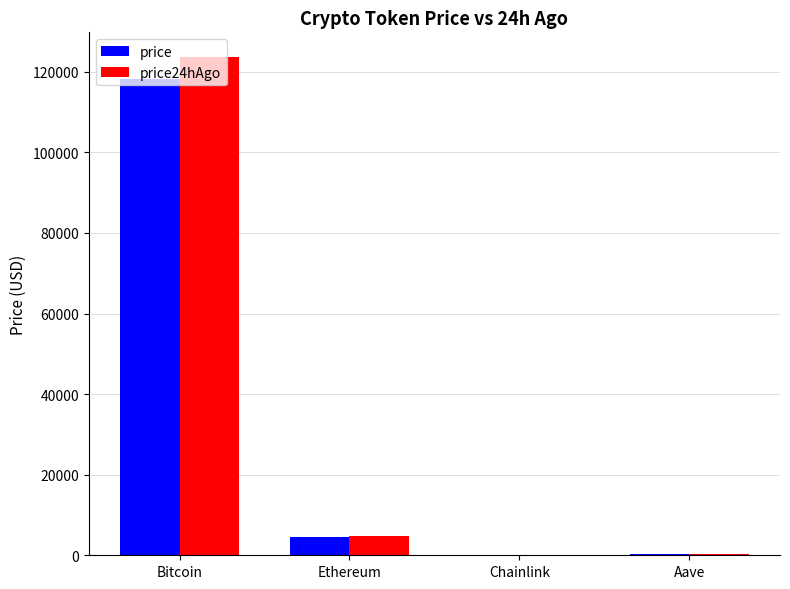

Is the value of price24hAgo at Bitcoin greater than the value of price at Chainlink?

Yes